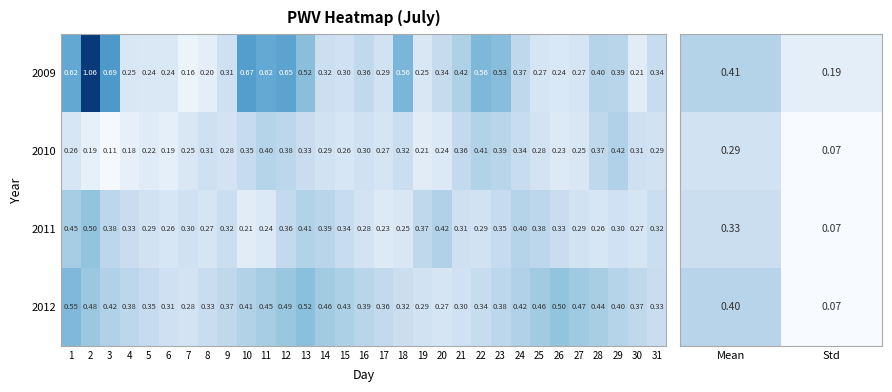

Is the value of 2009 at 27 greater than the value of 2012 at 7?

No